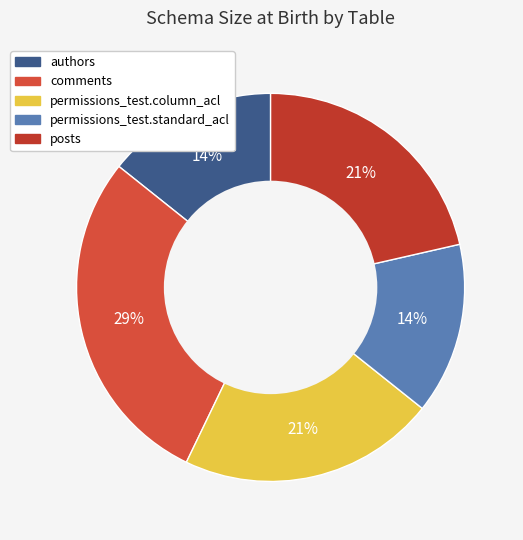

Count the number of slices in the pie.

5